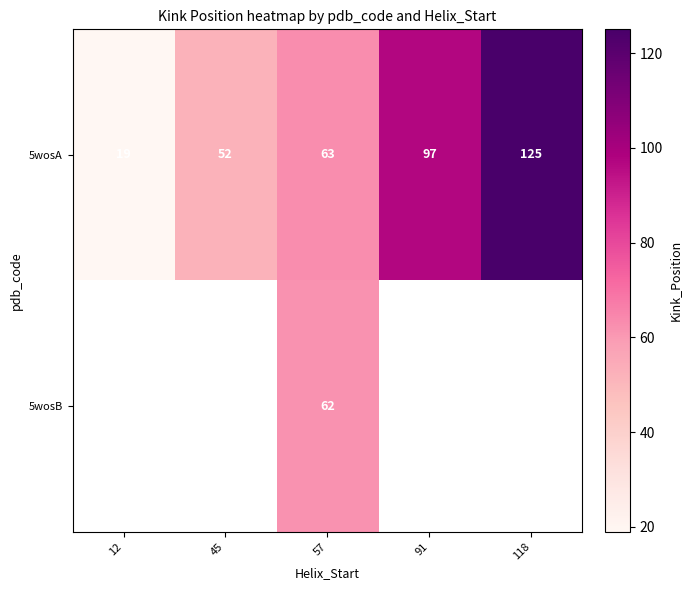

What is the sum of the row_0 values at 91 and 57?

160.0